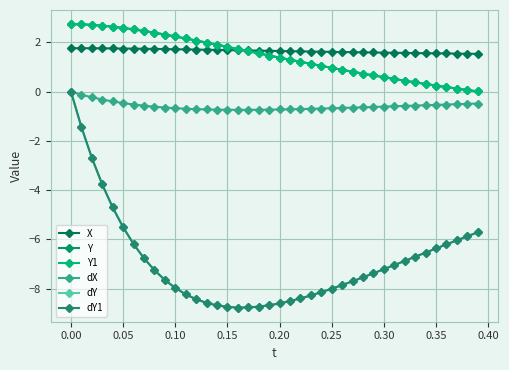

True or false: dY1 has more than 1 points higher than both neighbors.

False